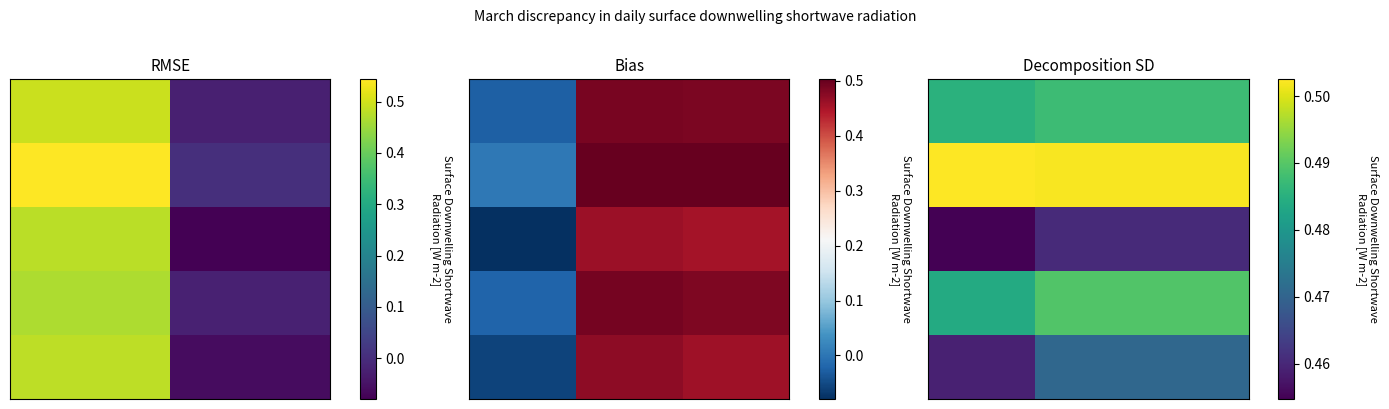

At how many categories does at least one series exceed 0?

3